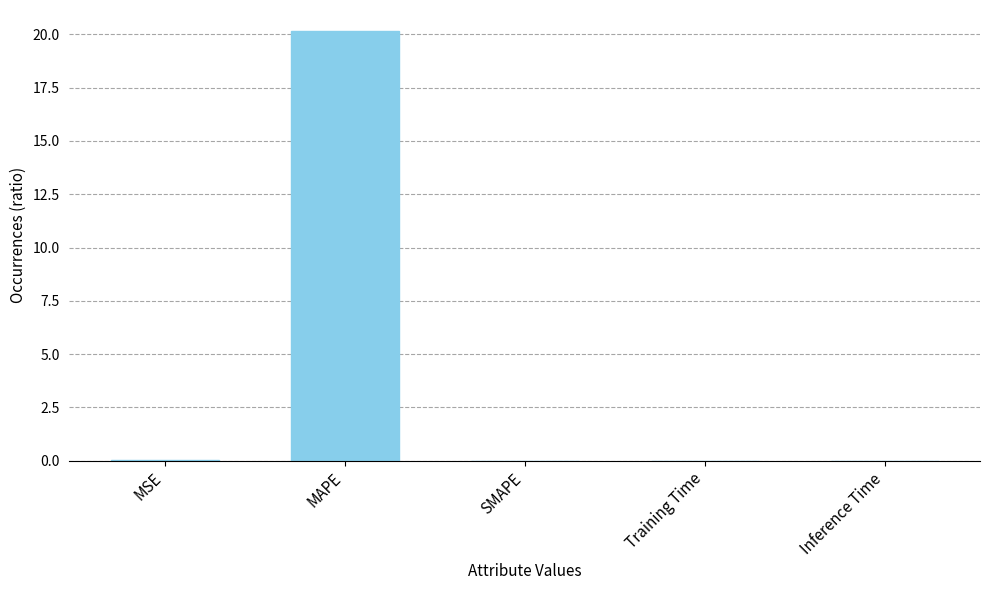

Between Training Time and MAPE, which is larger?

MAPE